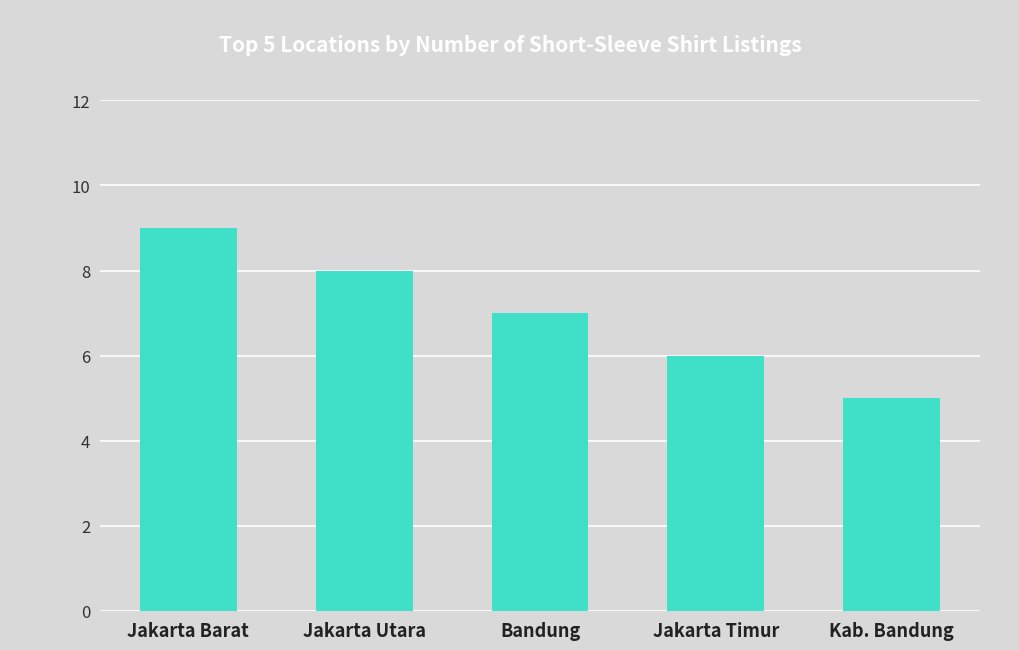

The value at Jakarta Barat is 9. True or false?

True